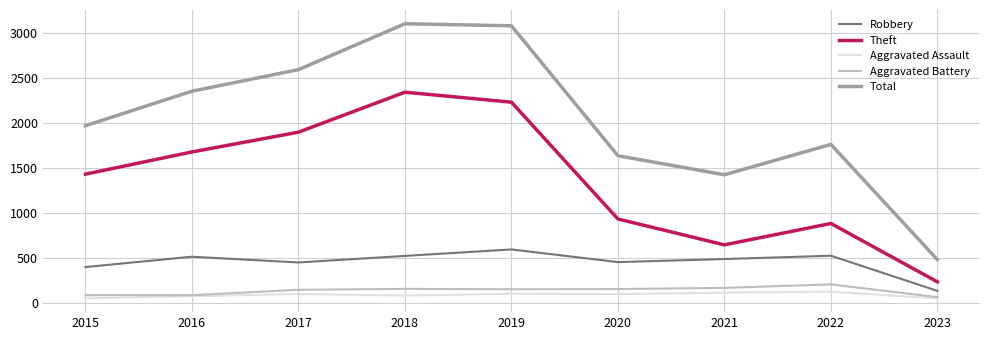

Is it true that Robbery equals 135 at 2020?

False